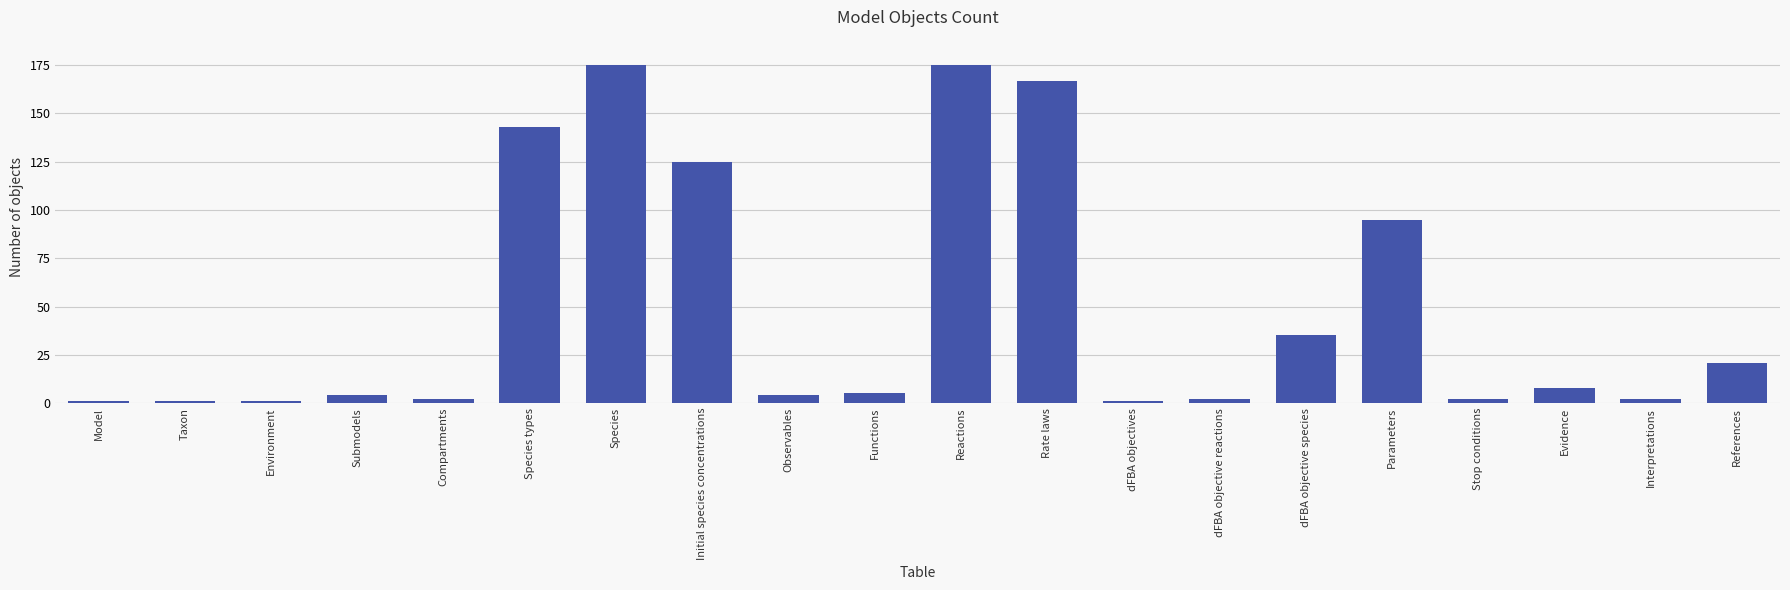

How many distinct data groups are displayed?

1